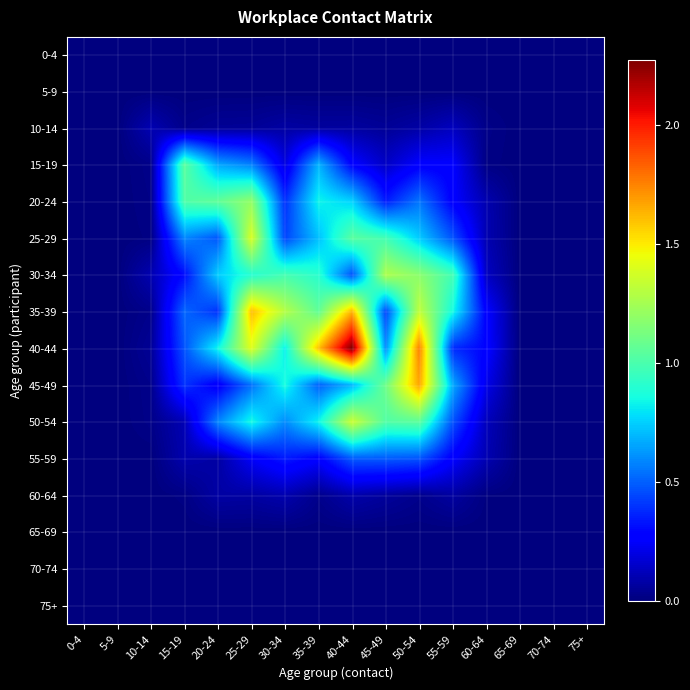

At how many categories does at least one series exceed 1?

8